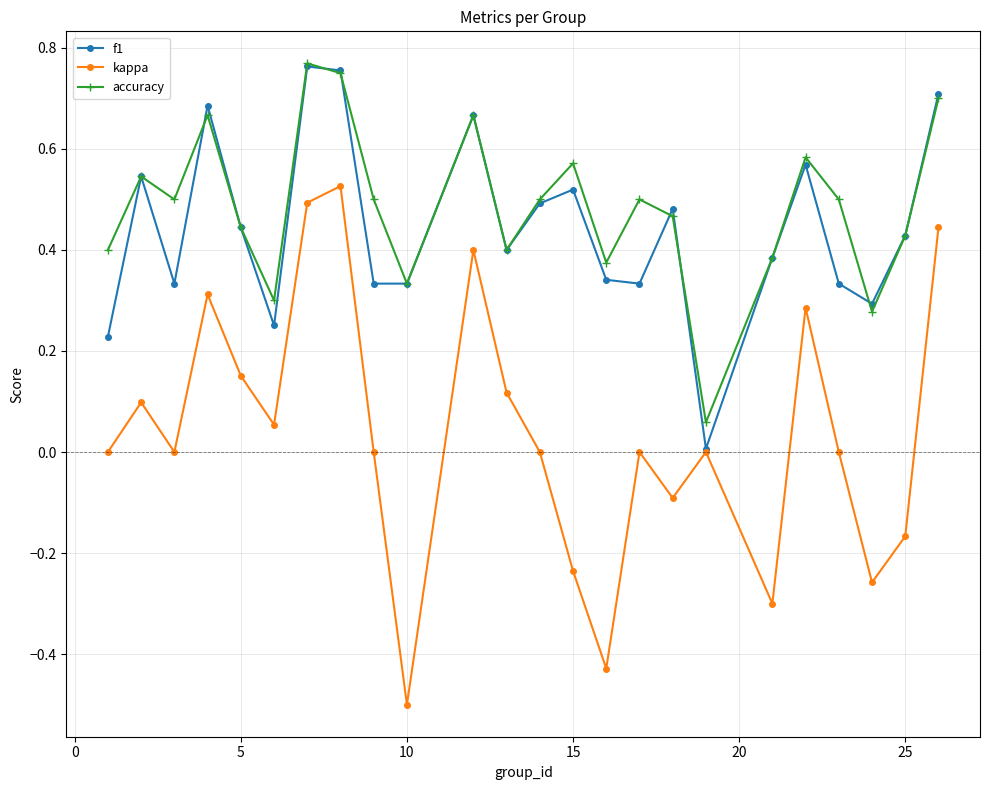

How many distinct data groups are displayed?

3